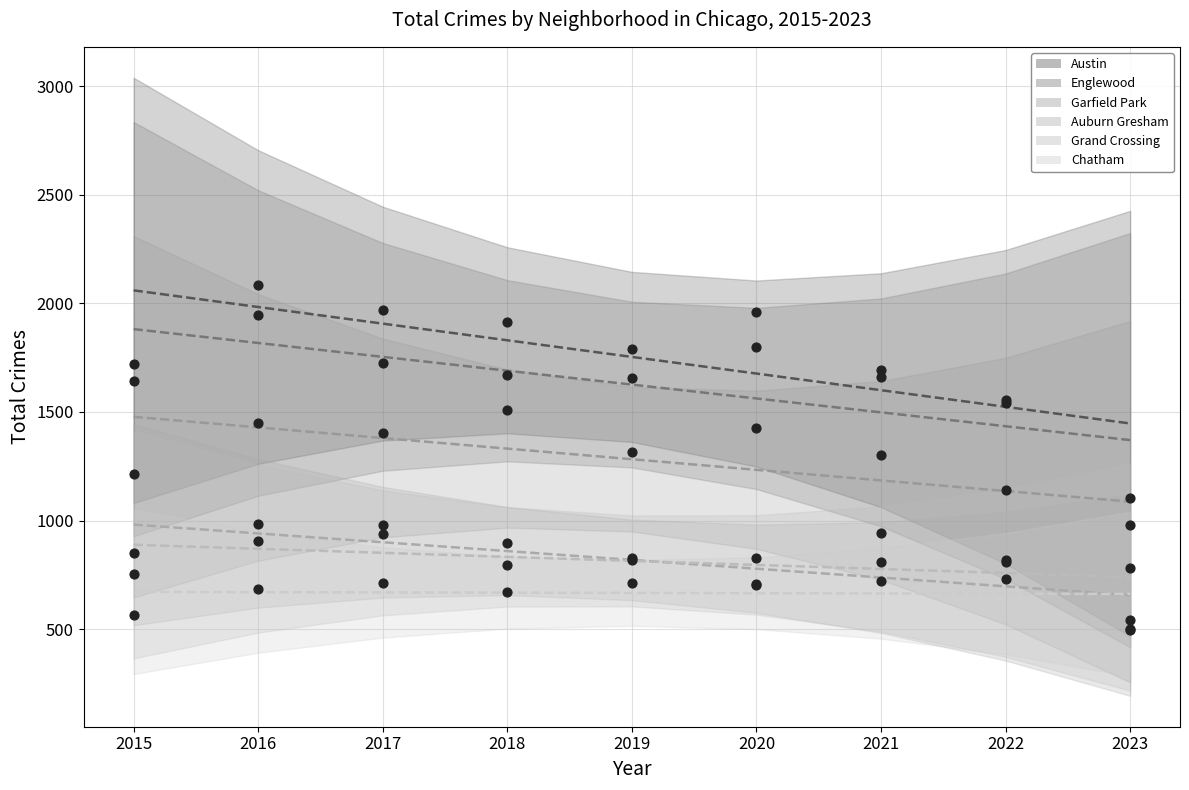

What is the total value across all series at 2022?

6595